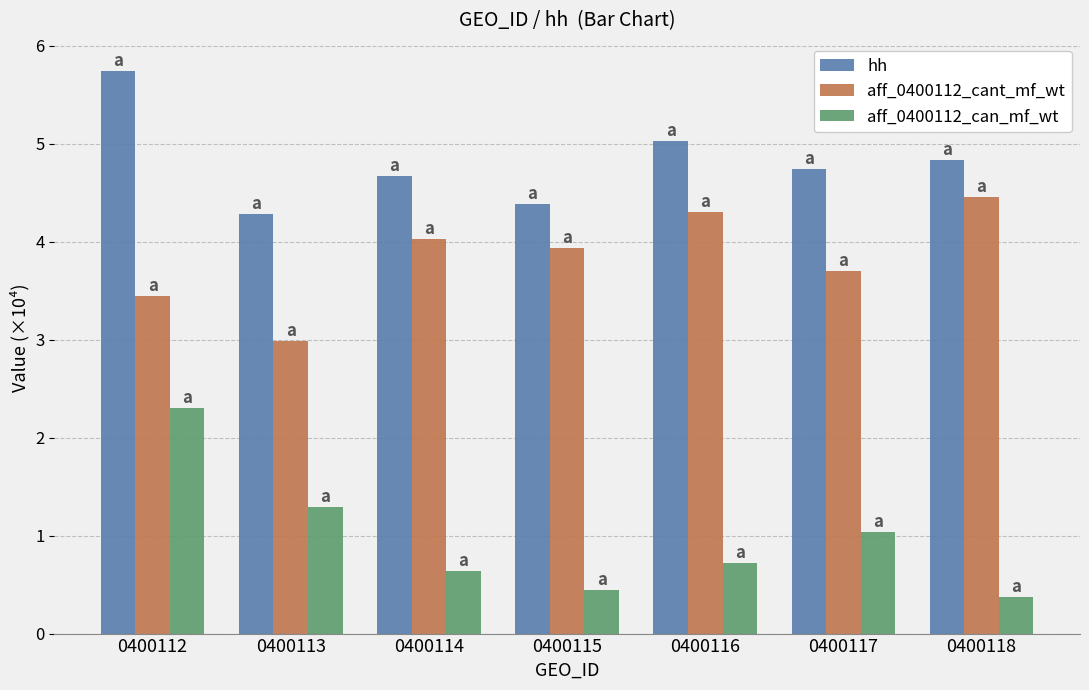

Which series has the largest range (max minus min)?

aff_0400112_can_mf_wt